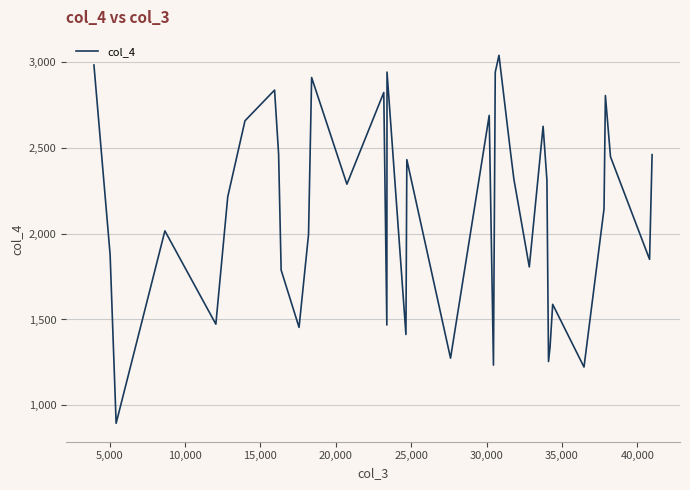

What is the greatest value displayed?

3040.4